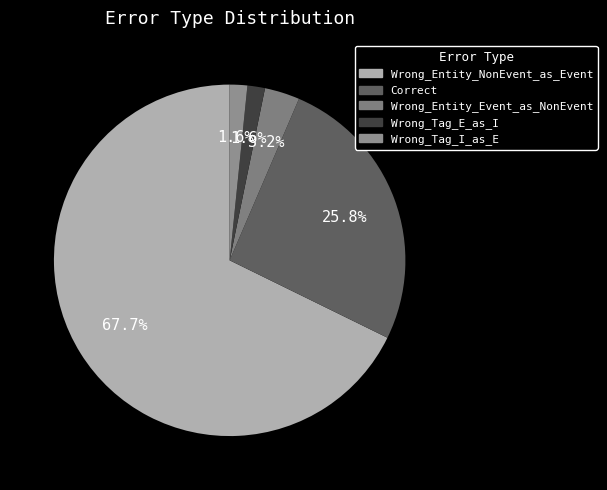

To the nearest percent, what percentage of the pie is Correct?

26%